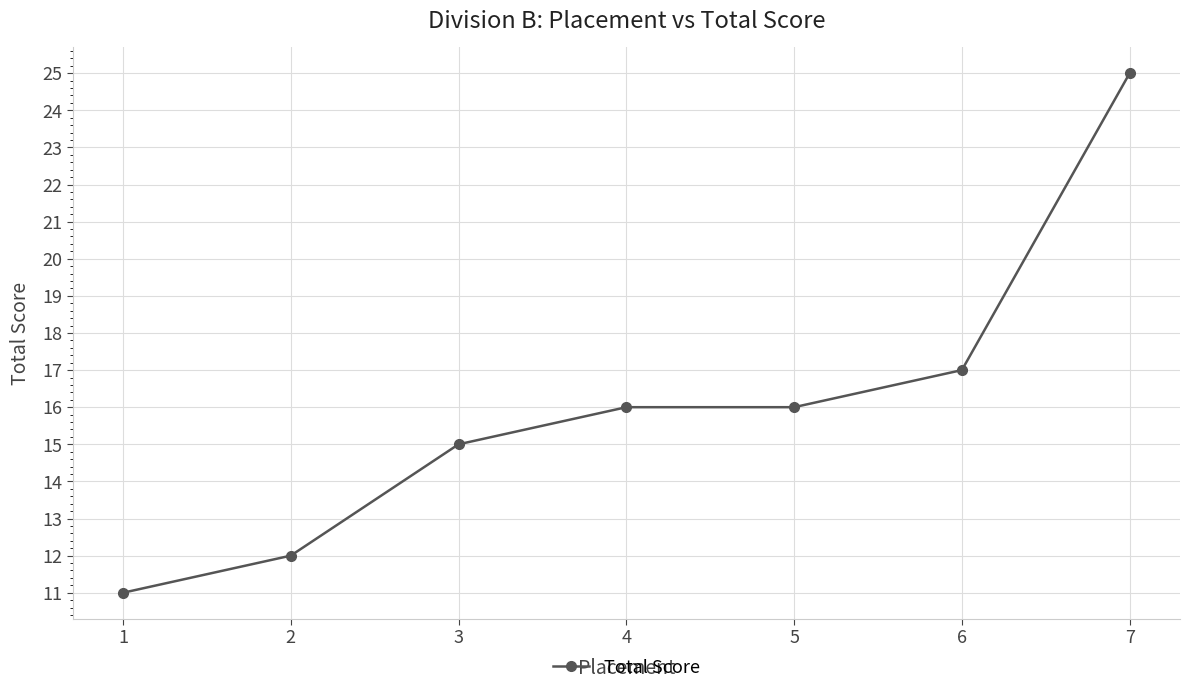

The value at 4 is 23. True or false?

False